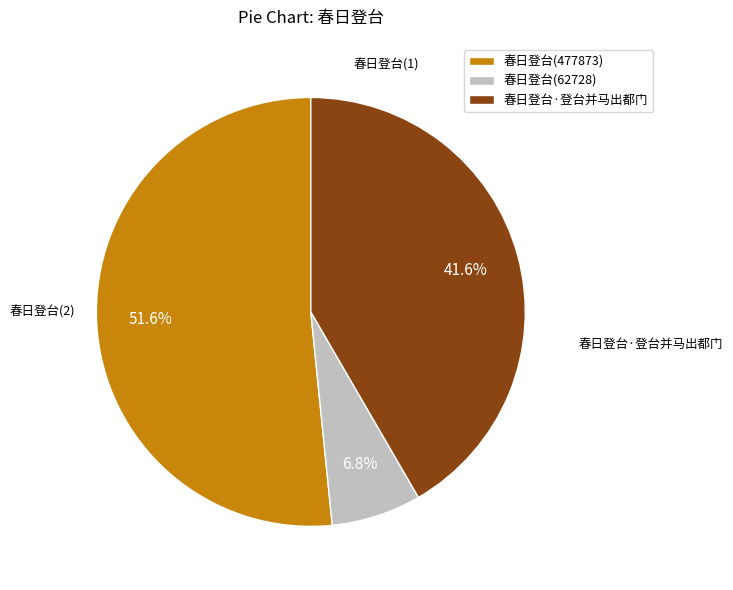

Rank the categories by value from highest to lowest.

春日登台(477873), 春日登台·登台并马出都门, 春日登台(62728)